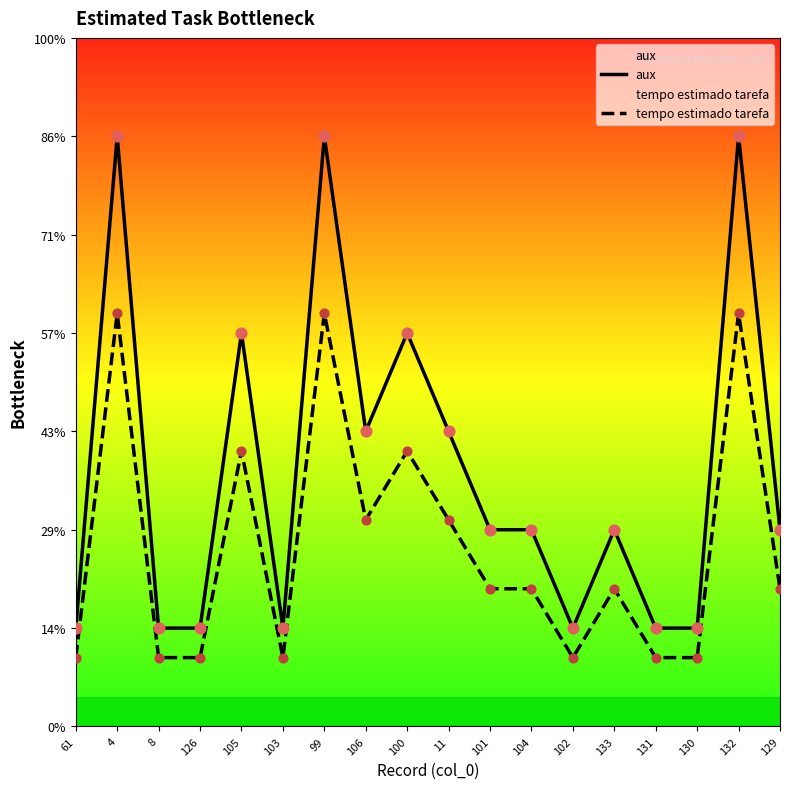

Is the value of tempo estimado tarefa at 101 greater than the value of aux at 99?

No